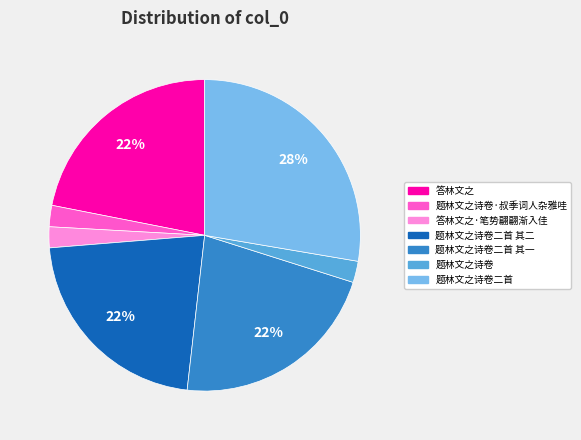

Do 题林文之诗卷 and 答林文之·笔势翩翩渐入佳 together represent more than half of the pie?

No